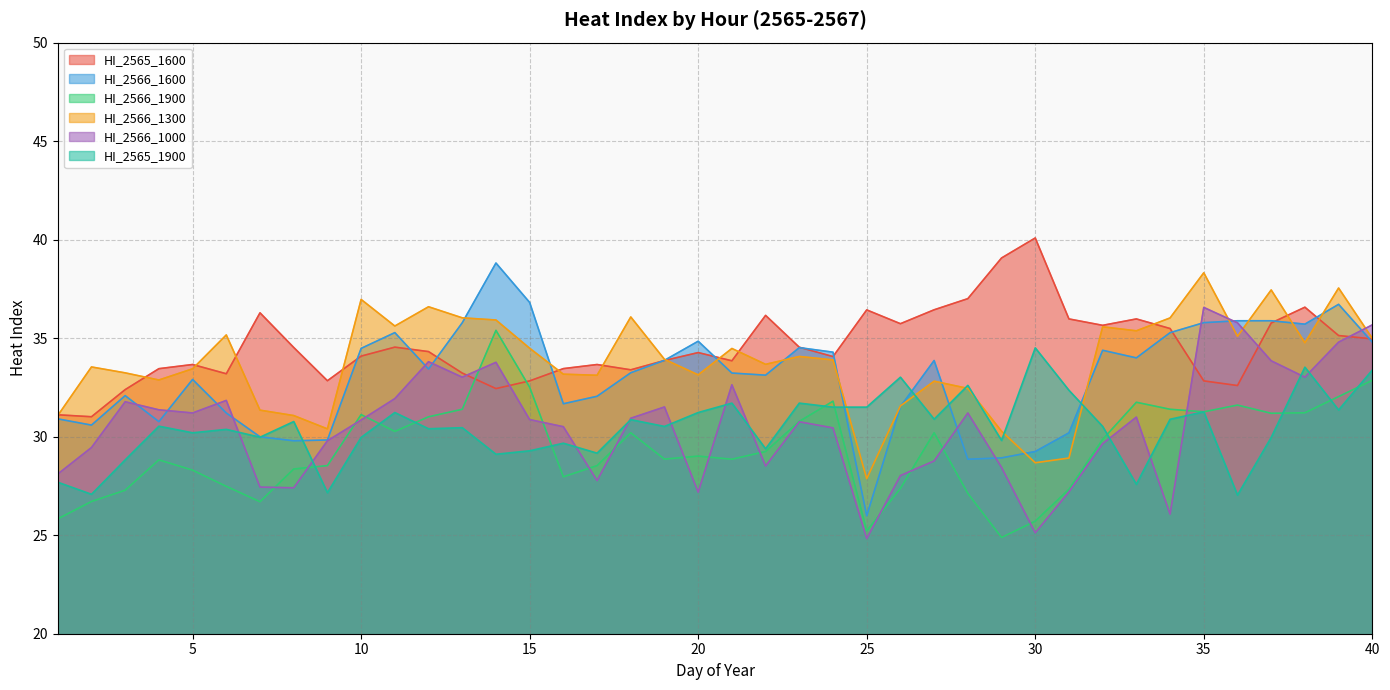

The HI_2566_1900 series shows 45.0 at 23. True or false?

False